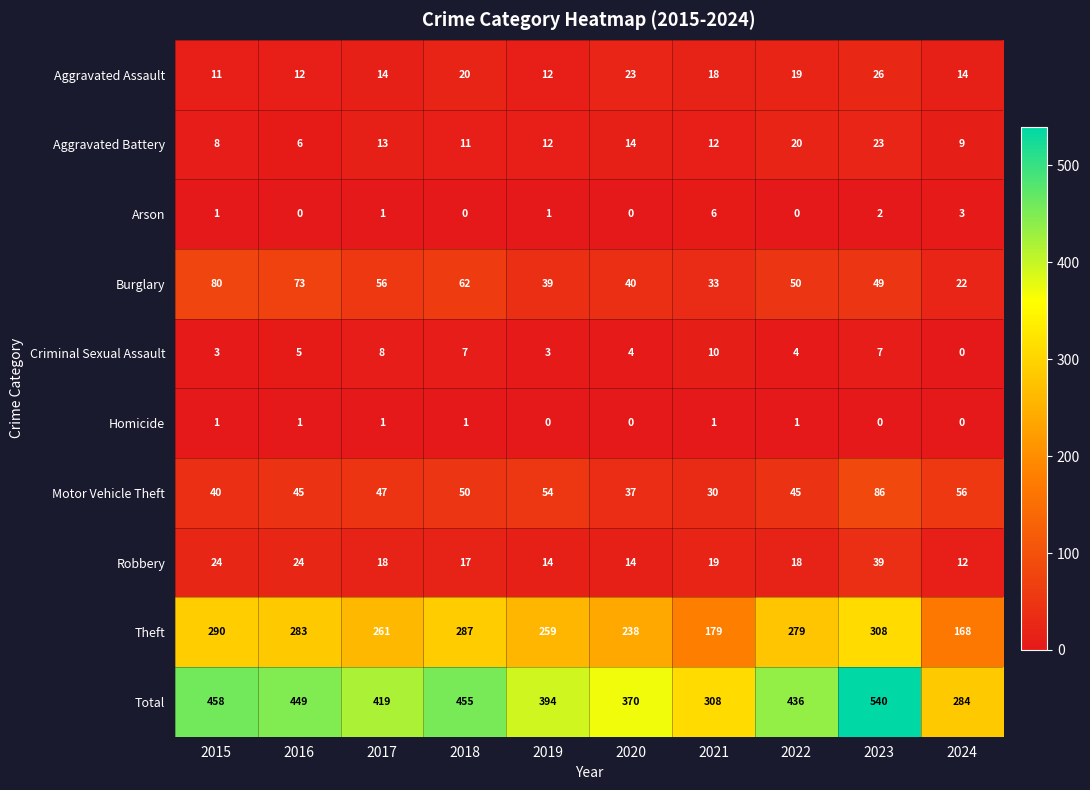

What is the spread (max minus min) of values at 2024?

284